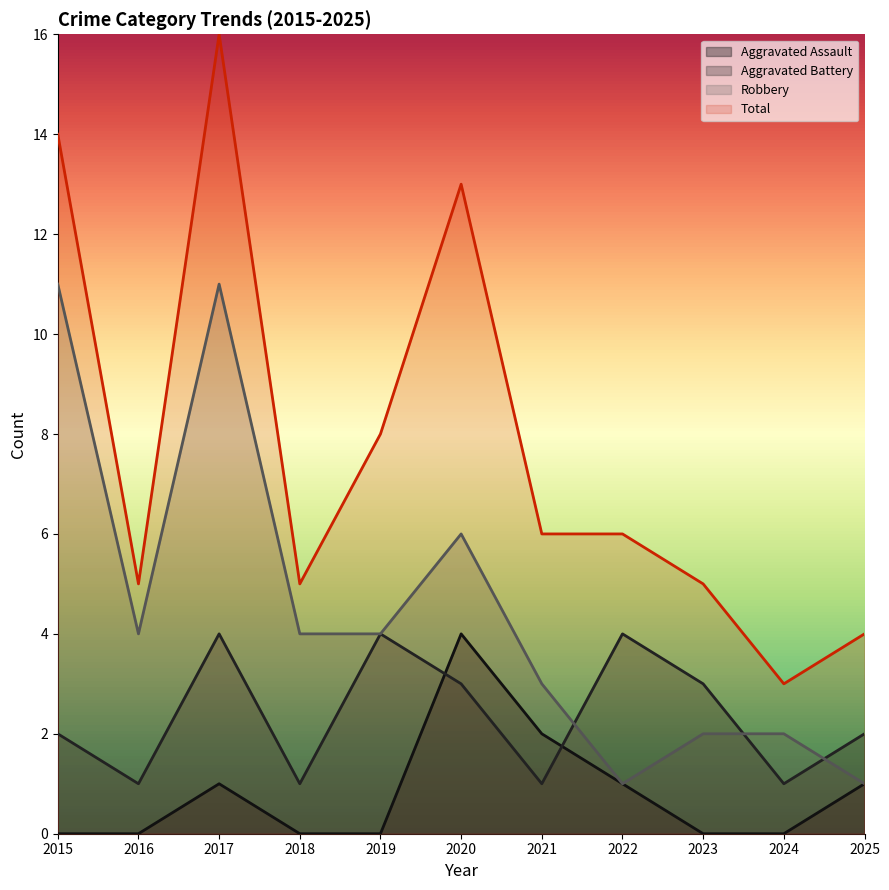

True or false: Aggravated Assault has more than 1 interior local peaks.

True